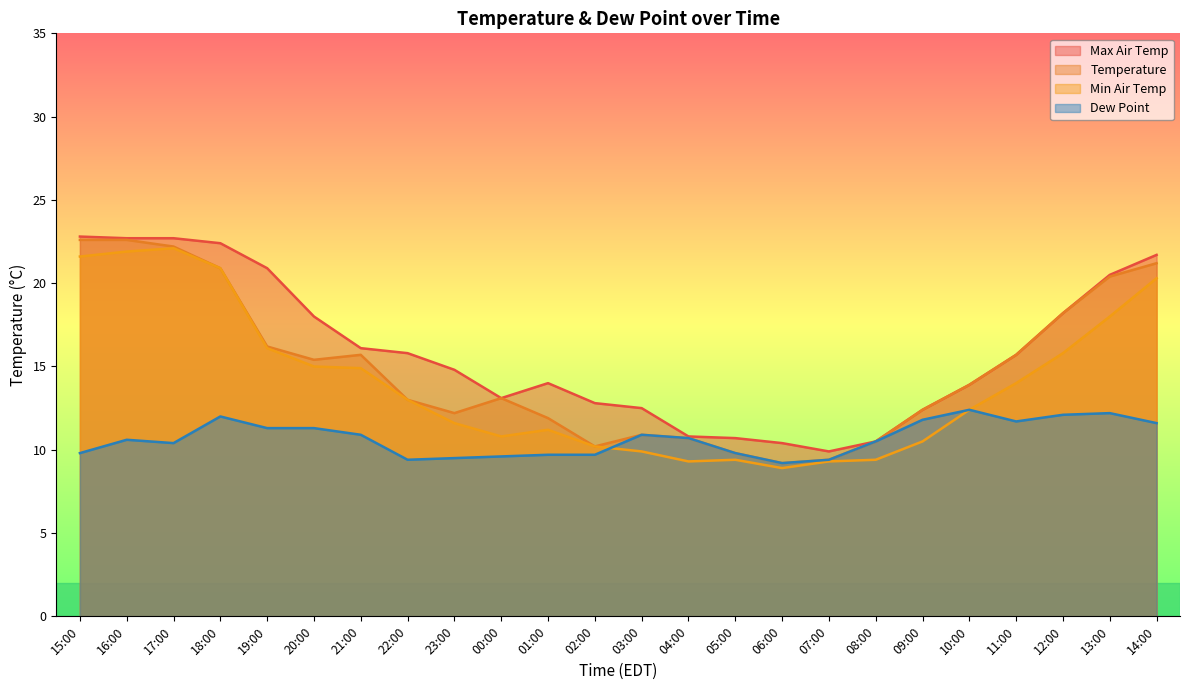

What is the greatest value displayed?

22.8